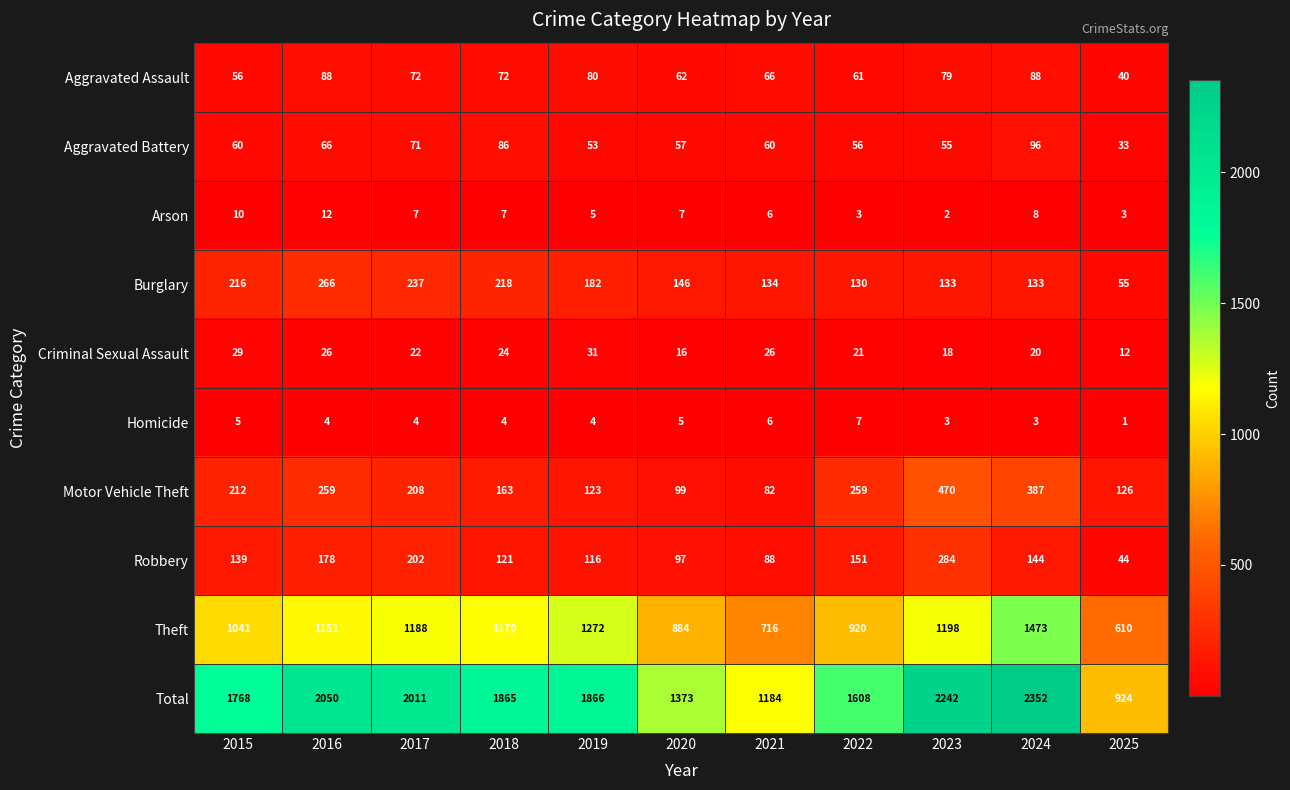

How many series are shown in this chart?

10